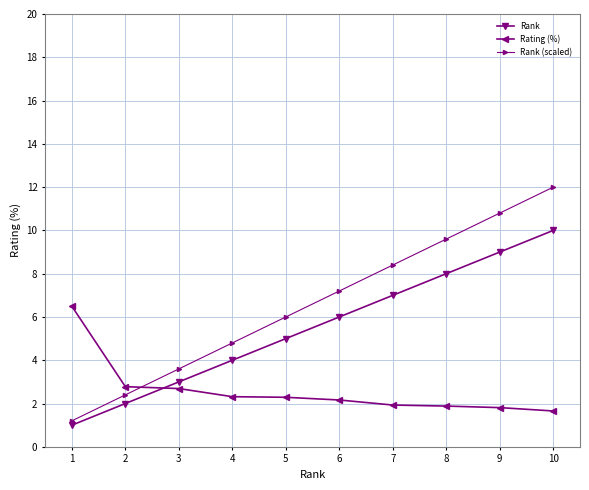

Which series has the largest total across all categories?

Rank (scaled)